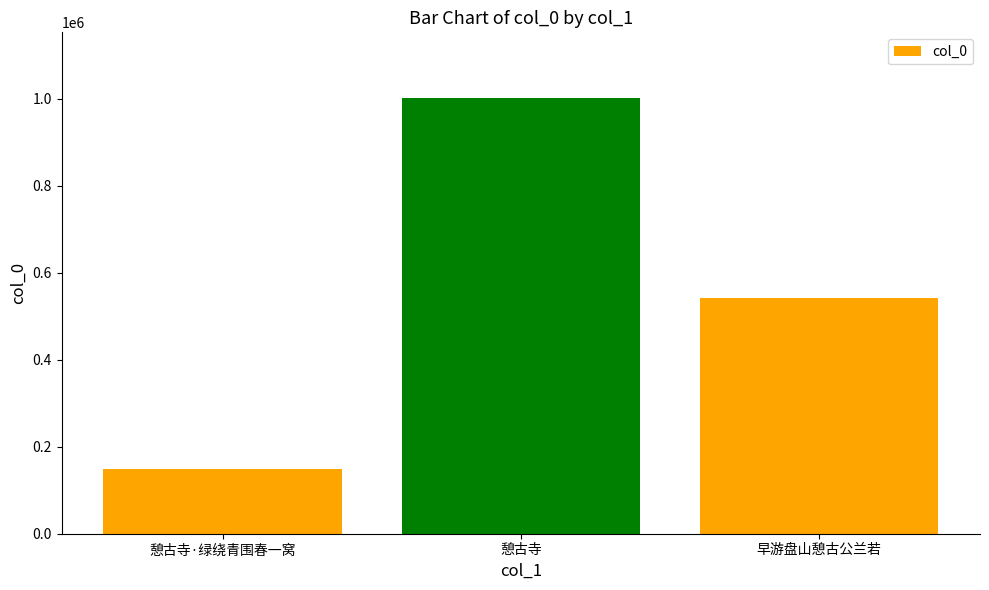

Does the chart contain stacked bars?

No